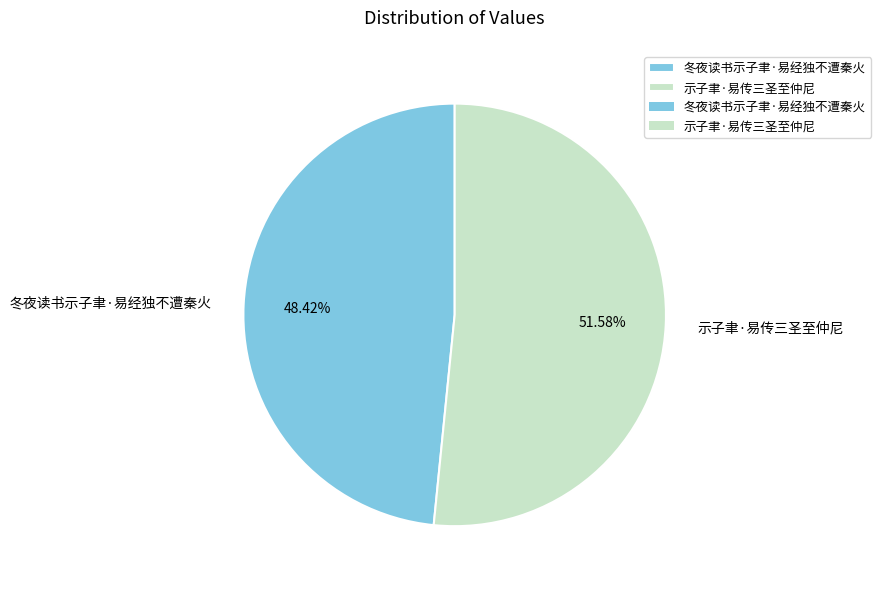

To the nearest percent, what is the difference between the largest and smallest slice percentages?

3%